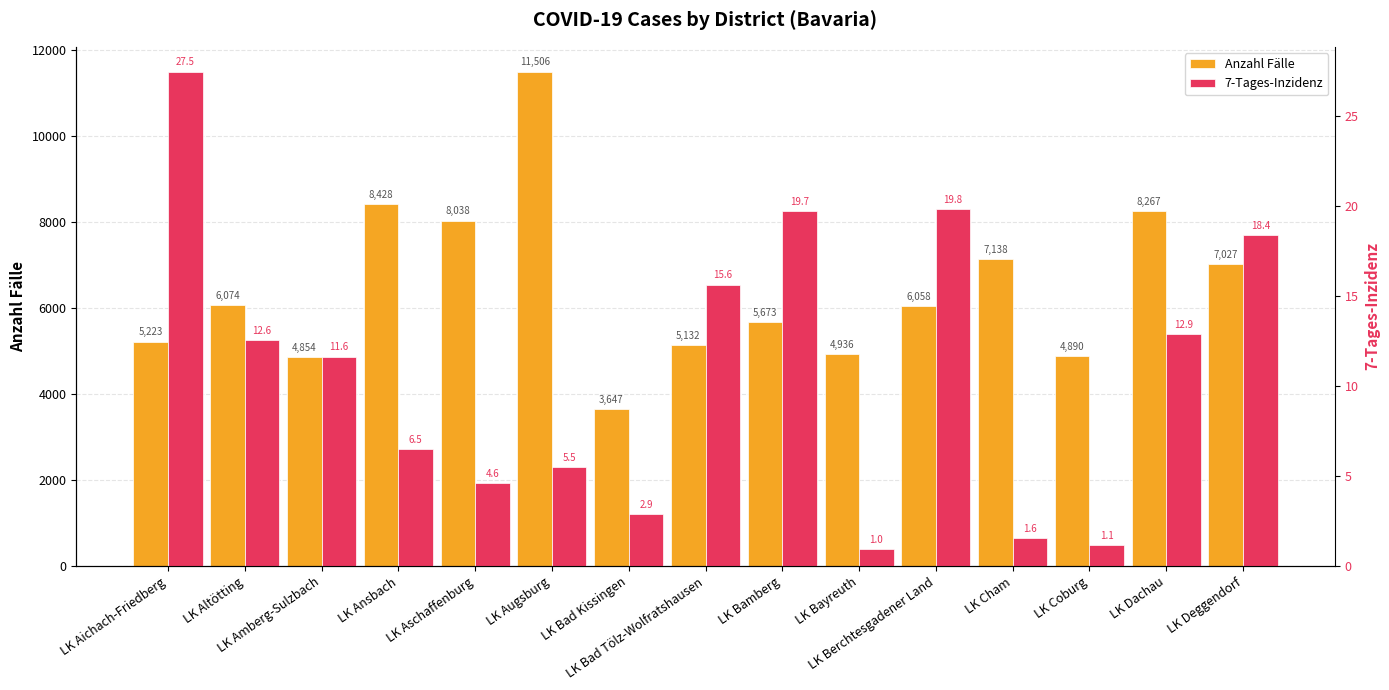

Between LK Coburg and LK Bamberg, which is larger?

LK Bamberg